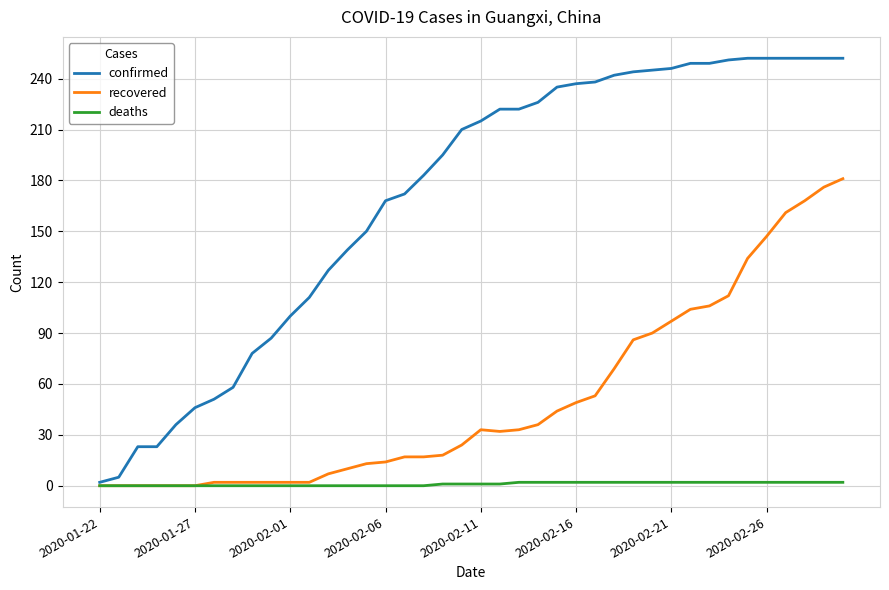

Does the chart display data point markers on the line(s)?

No